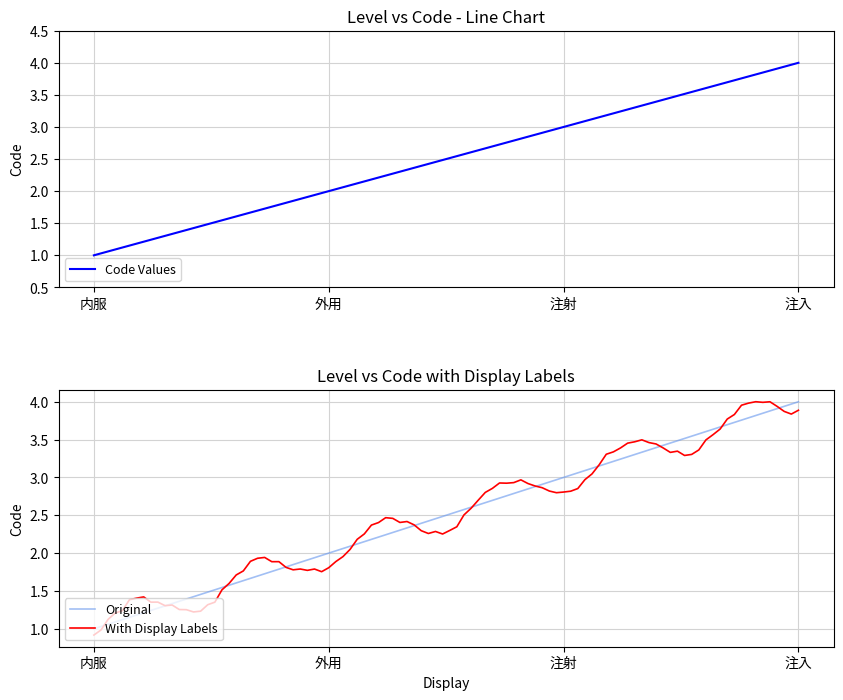

True or false: the data has more than 0 interior local peaks.

False